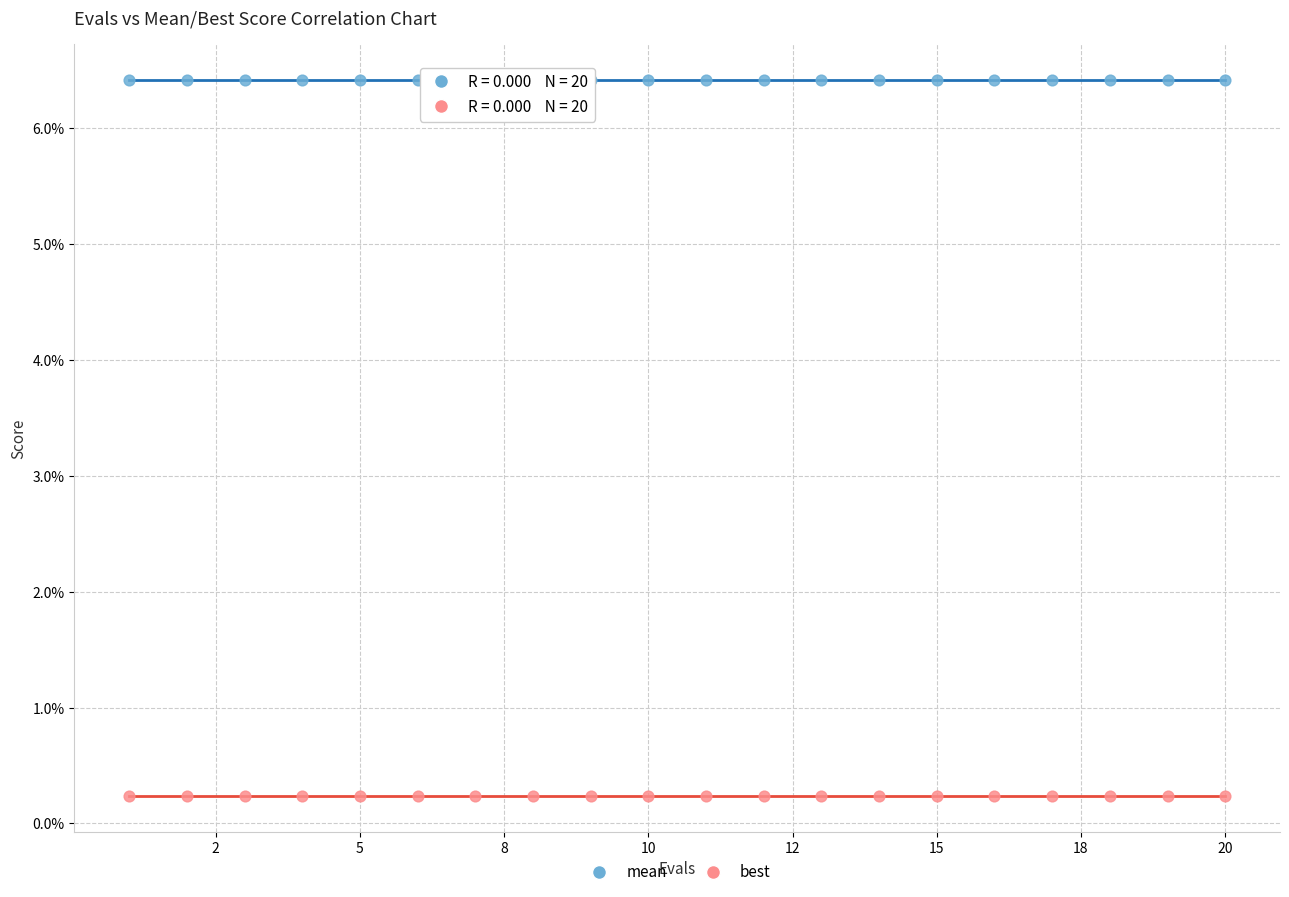

What are all the series names shown in the legend?

mean, best